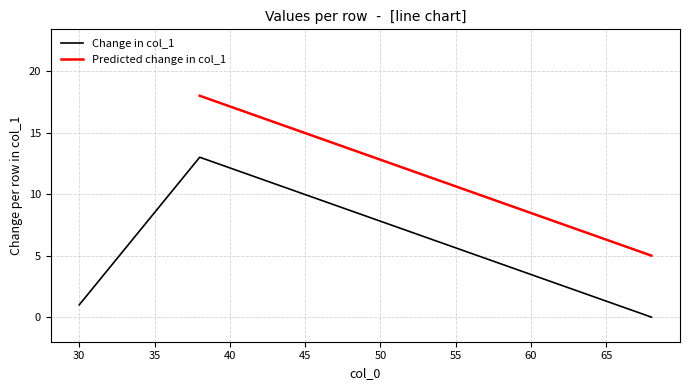

How many values in Change in col_1 are above zero?

2